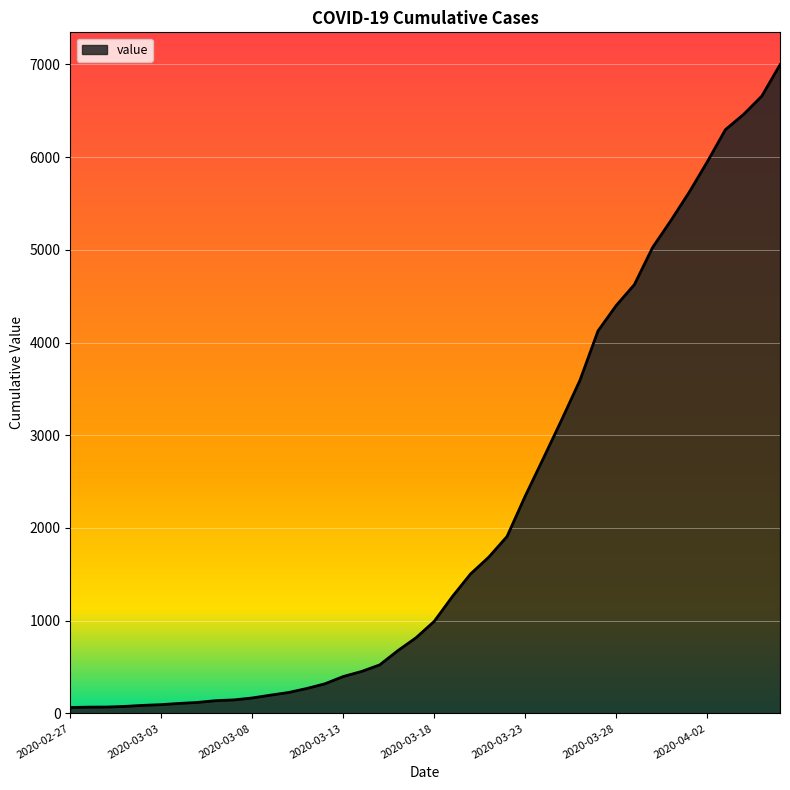

What is the difference between the maximum and minimum values?

6931